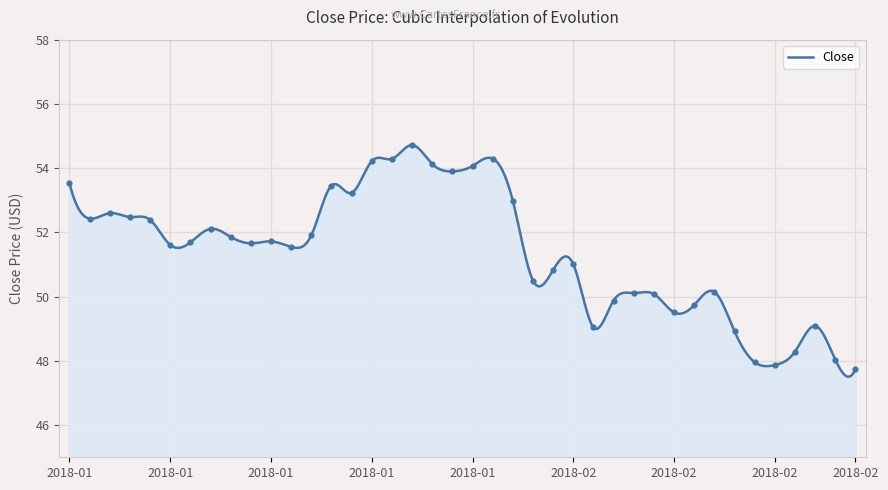

What is the highest value of the Close series?

54.7